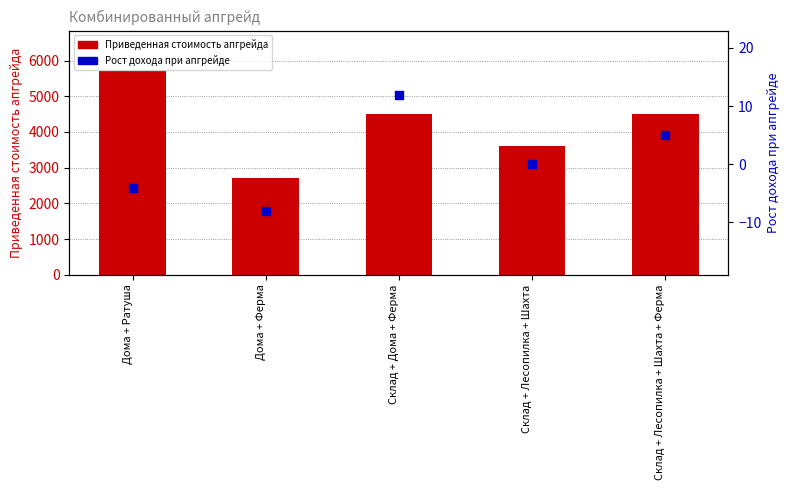

What is the total value across all series at Склад + Лесопилка + Шахта?

3600